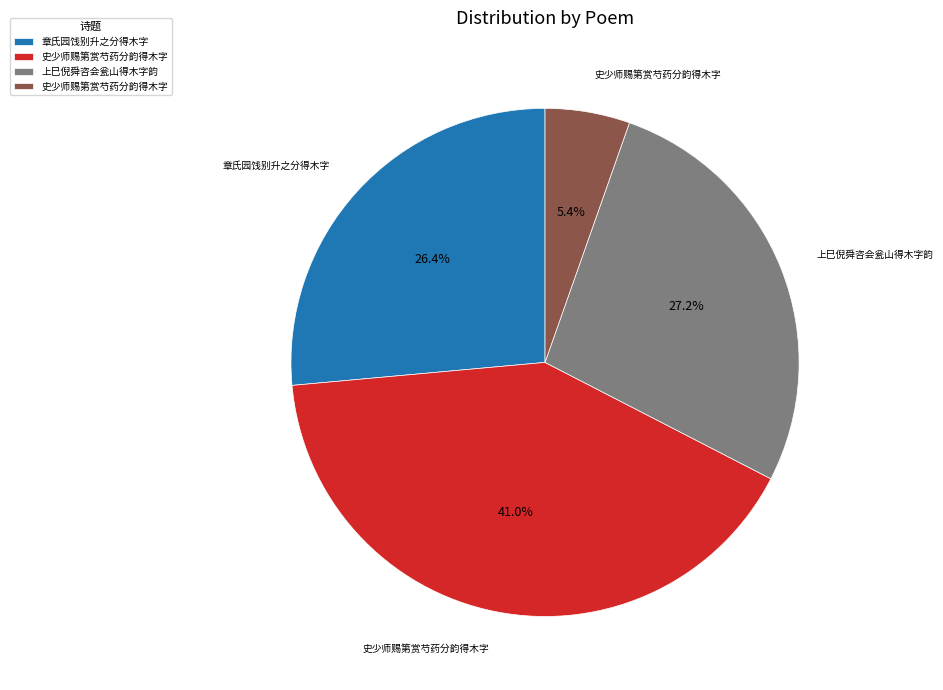

To the nearest percent, what is the average slice percentage?

25%